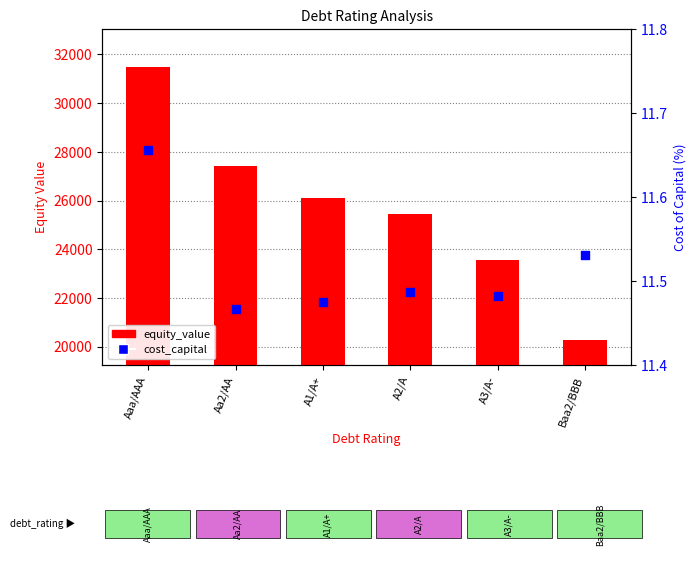

At which category is the sum across all series the highest?

Aaa/AAA